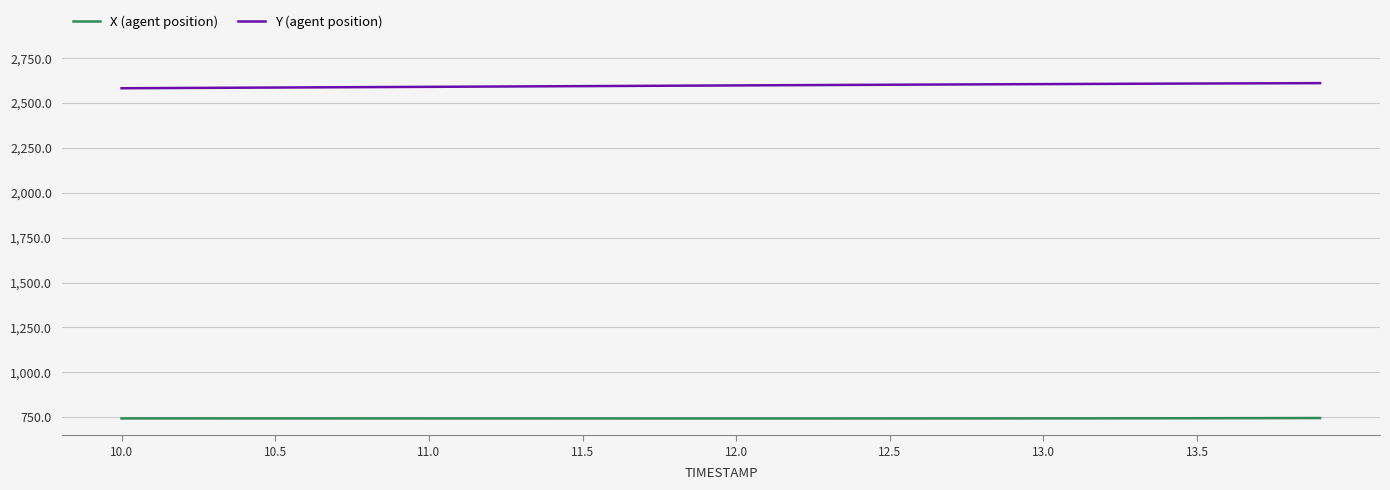

What is the highest value of the Y (agent position) series?

2611.0